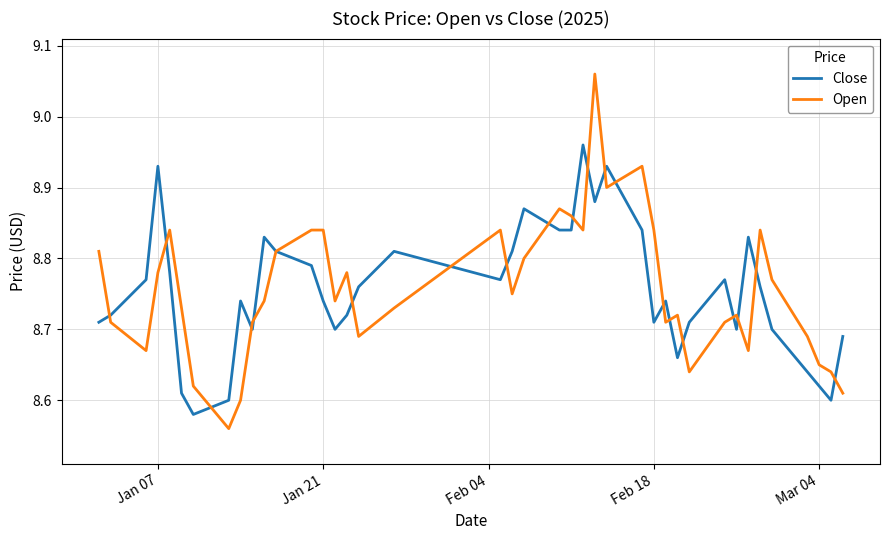

How many lines are shown in the chart?

2